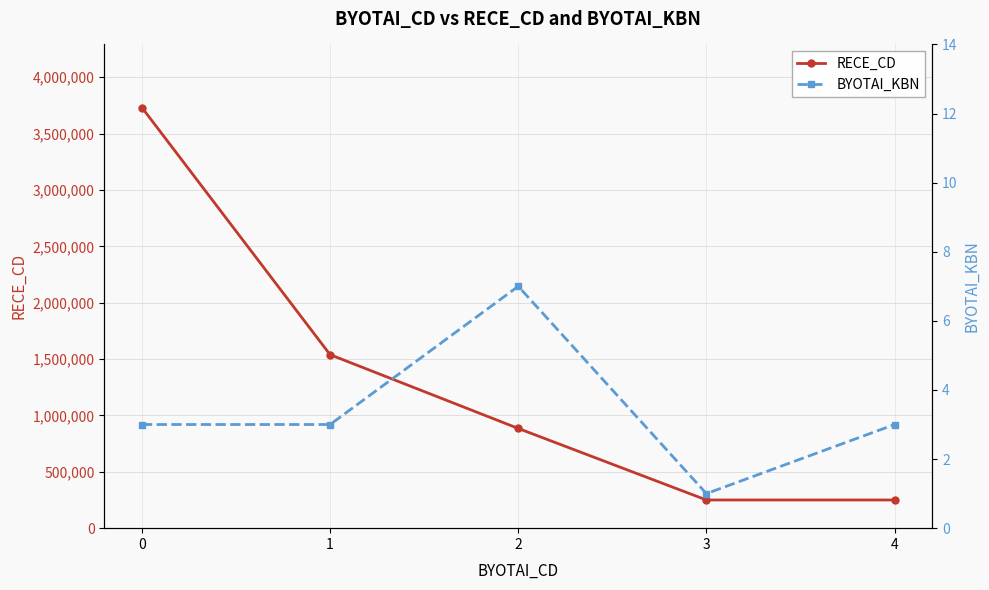

How many values in the BYOTAI_KBN series exceed 3?

1